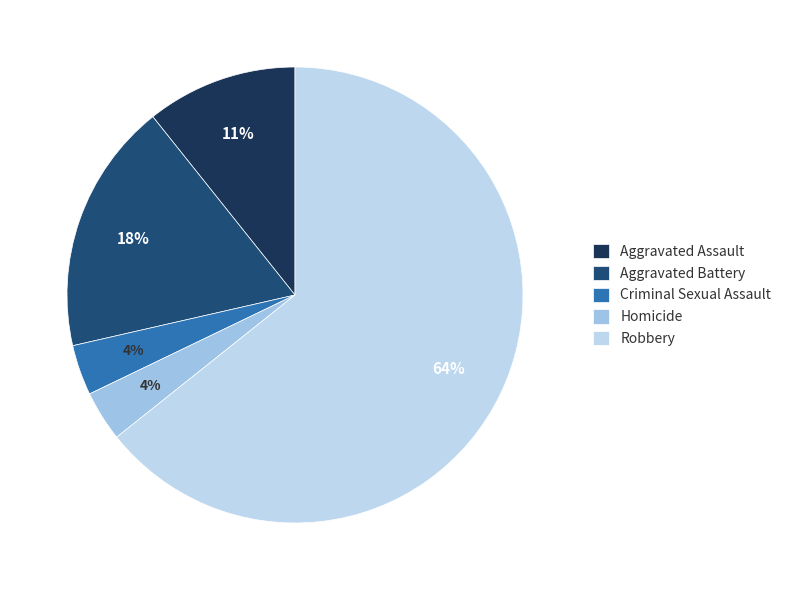

Is the sum of Aggravated Battery and Criminal Sexual Assault greater than half?

No